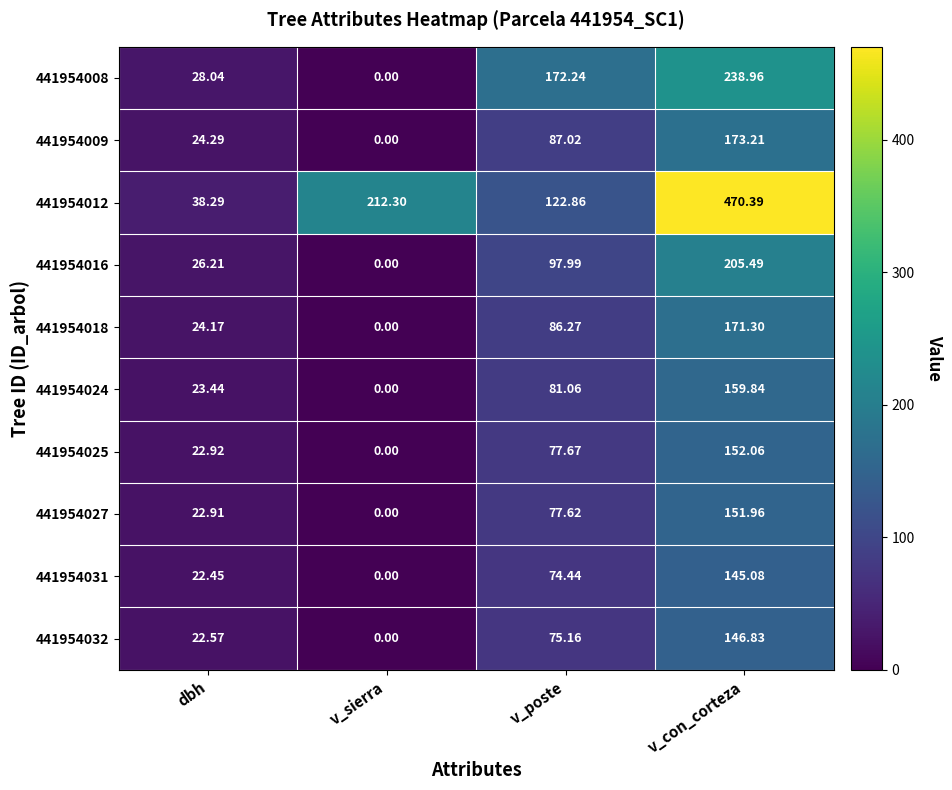

How many series are shown in this chart?

10